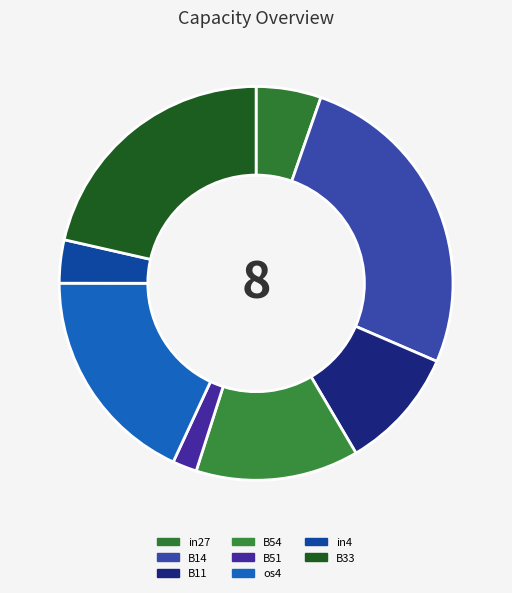

How much of the chart is everything except B11?

90.0%